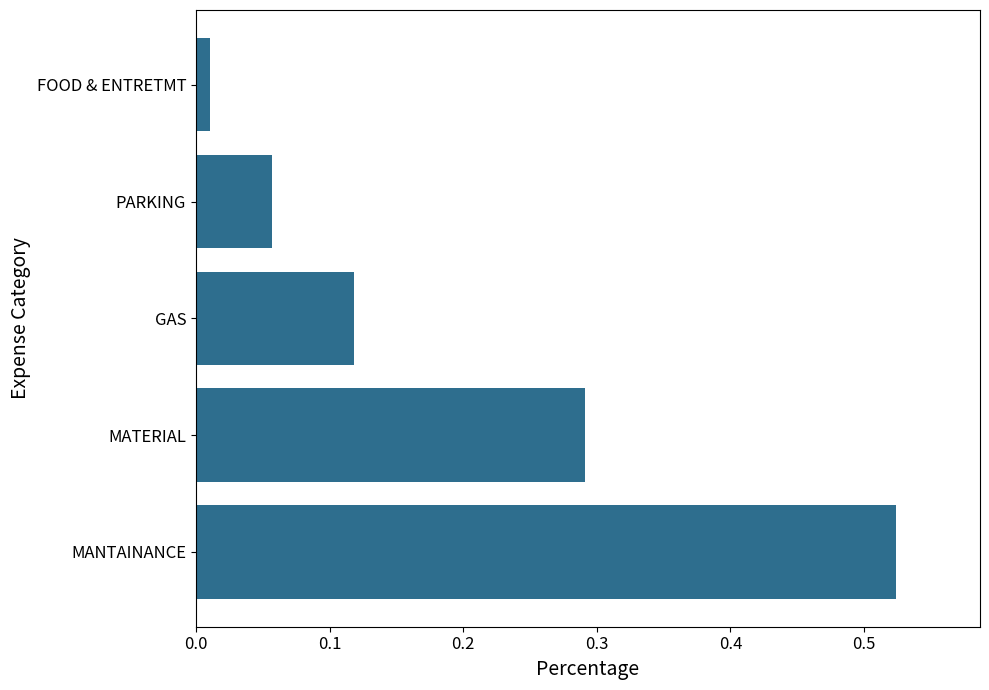

What is the difference between the values at GAS and MANTAINANCE?

0.4